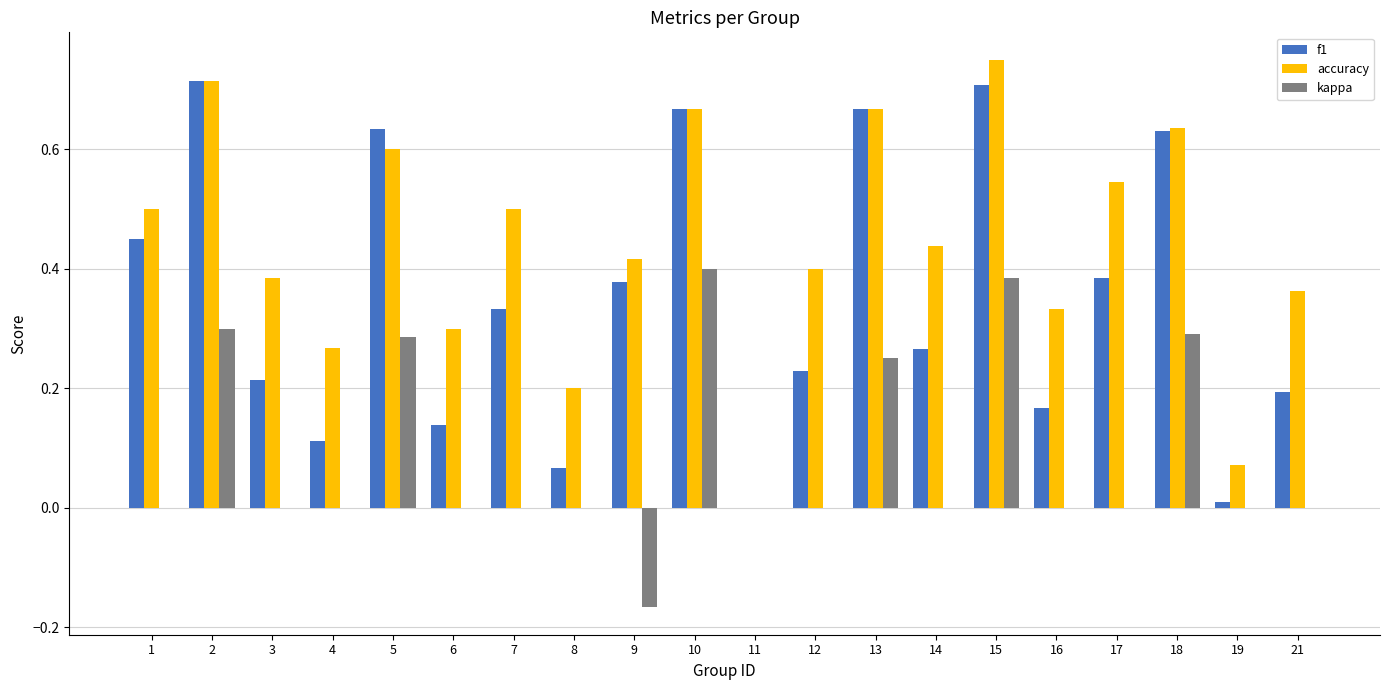

True or false: accuracy has a value of 0.2 at 8.

True